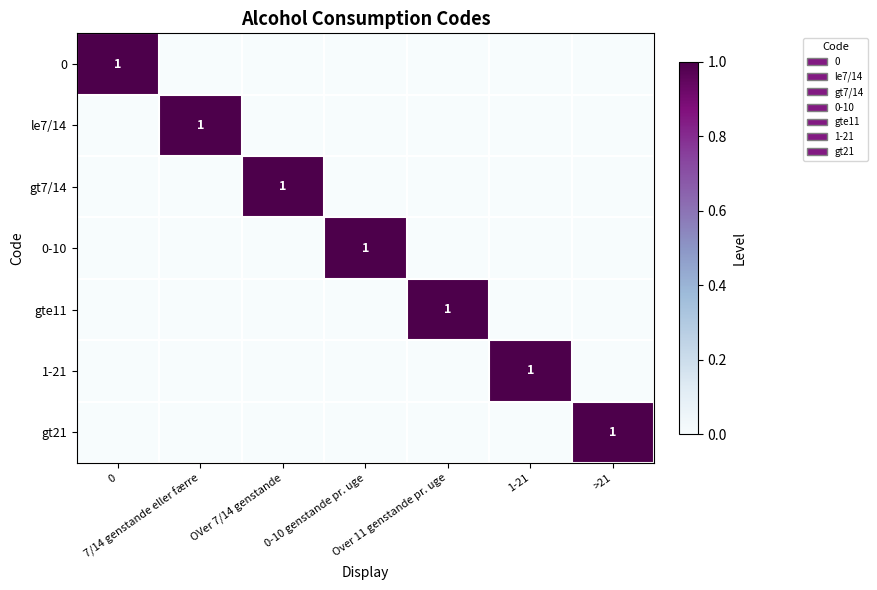

Is the value of gt21 at OVer 7/14 genstande greater than the value of 1-21 at OVer 7/14 genstande?

No